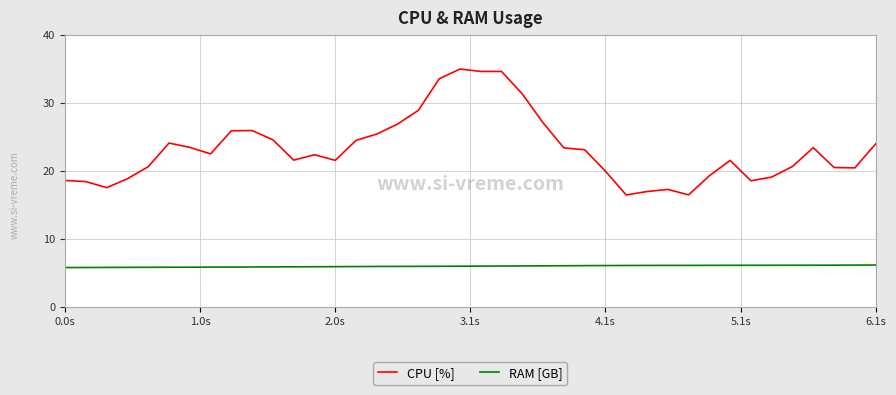

What are all the series names shown in the legend?

CPU [%], RAM [GB]